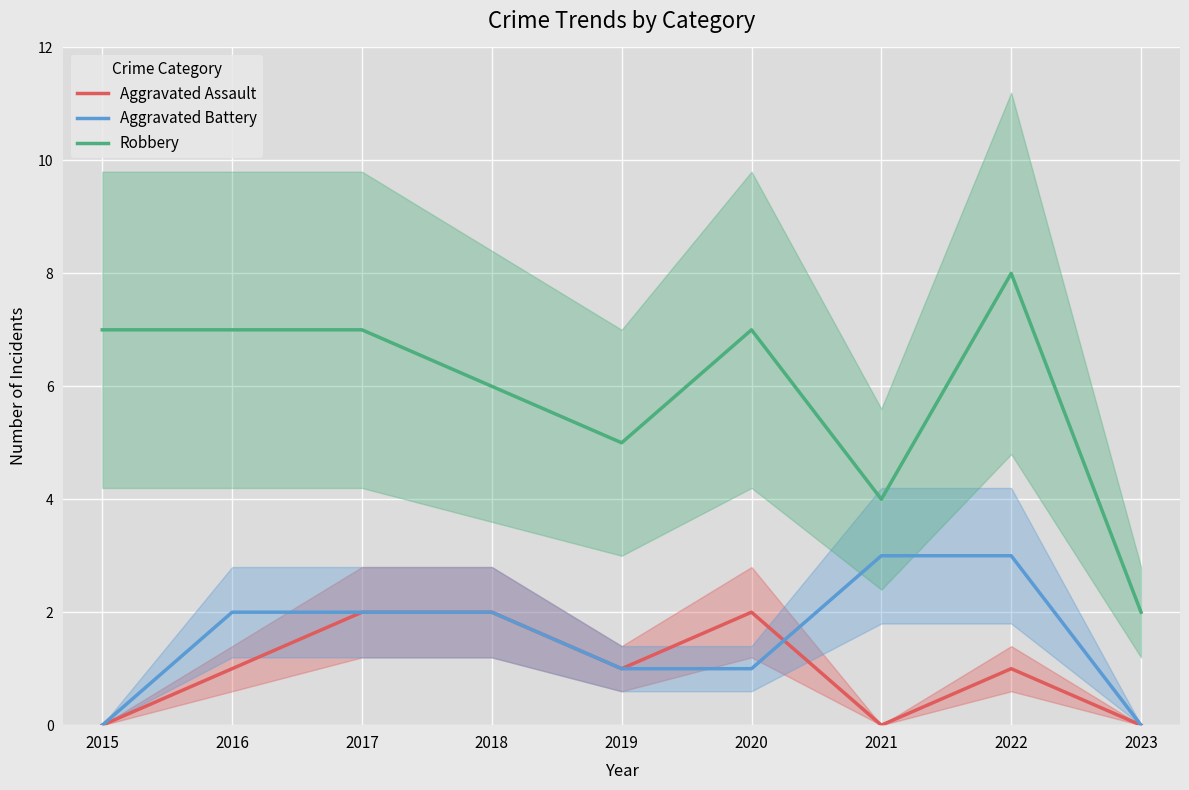

Reading right to left, list all the values displayed in this chart.

Aggravated Assault: 2023=0	2022=1	2021=0	2020=2	2019=1	2018=2	2017=2	2016=1	2015=0
Aggravated Battery: 2023=0	2022=3	2021=3	2020=1	2019=1	2018=2	2017=2	2016=2	2015=0
Robbery: 2023=2	2022=8	2021=4	2020=7	2019=5	2018=6	2017=7	2016=7	2015=7